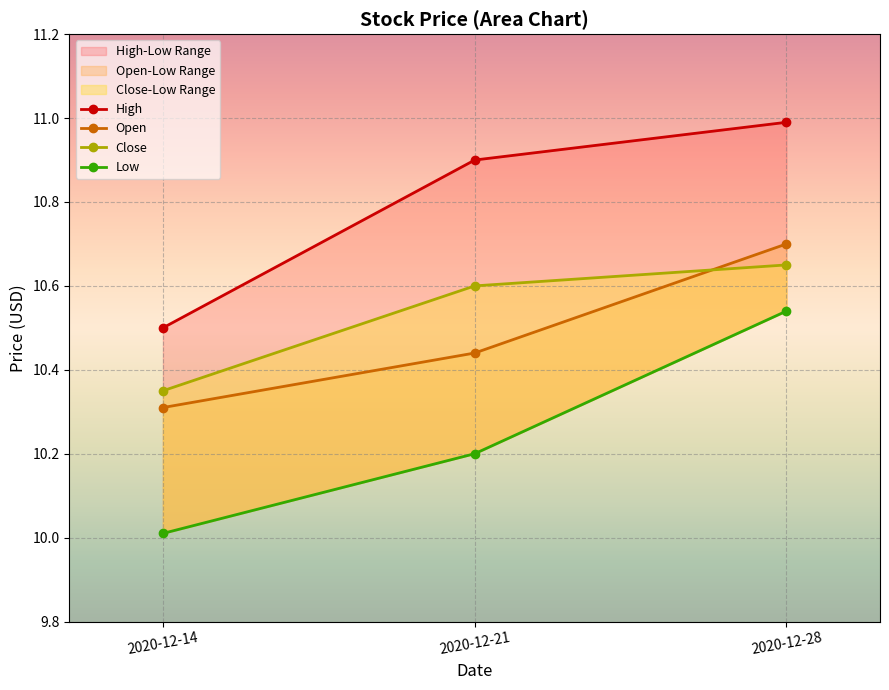

How many Close values are between 10 and 11?

3